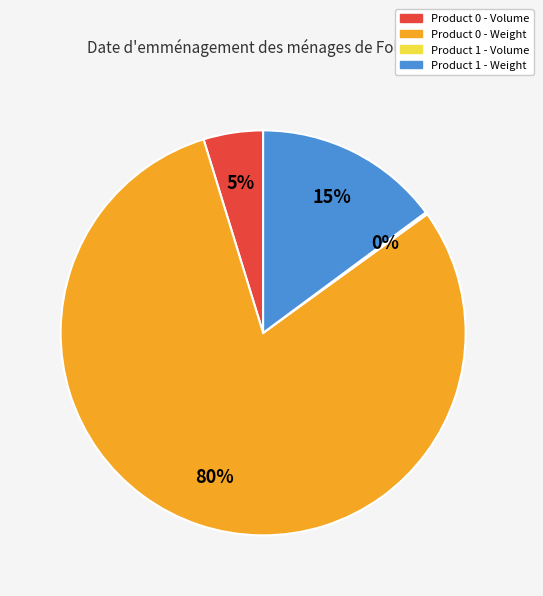

True or false: Product 1 - Weight accounts for 15% of the total.

True